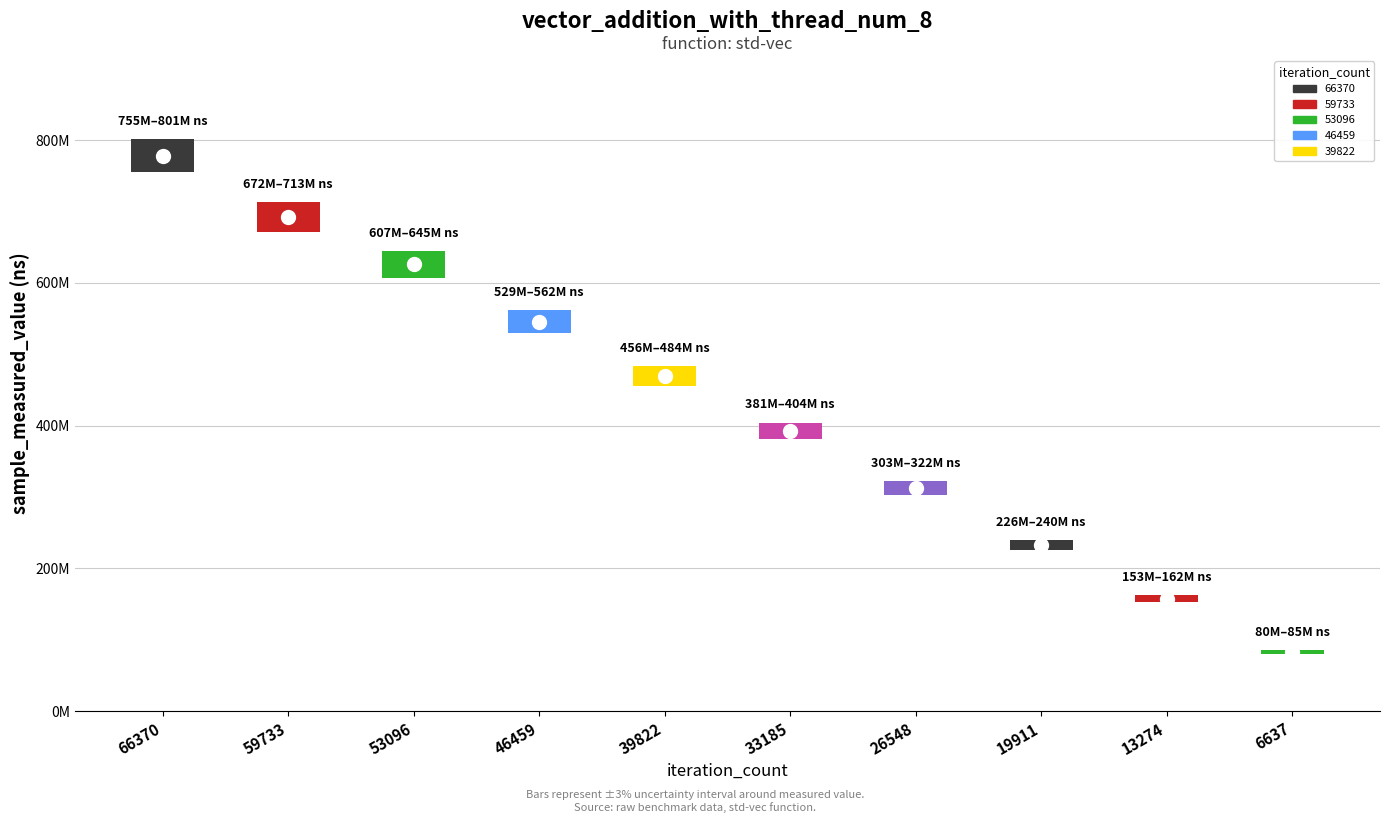

True or false: value and sample_measured_value cross at least once.

False